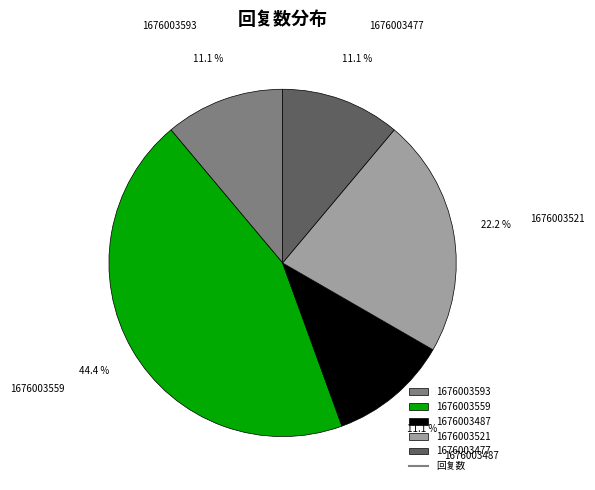

Is 1676003559 the majority of the pie?

No